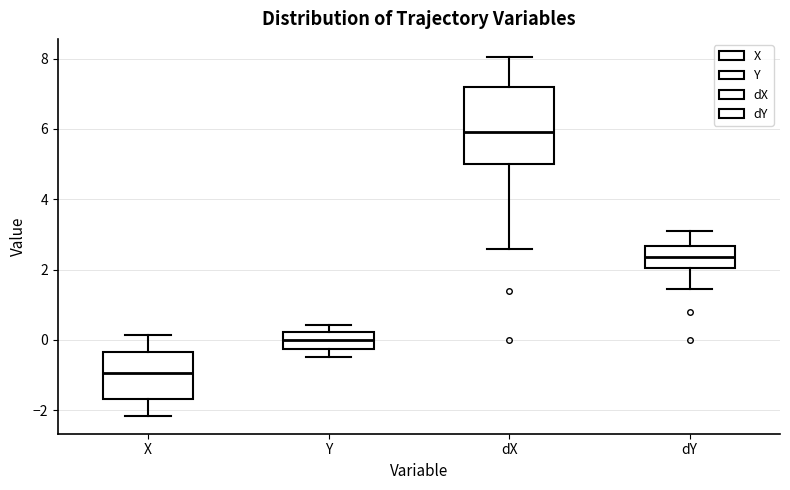

Where does the upper whisker of the box for dY end on the y-axis? The values are not printed on the chart, so give them approximately, as read against the axis.

3.2